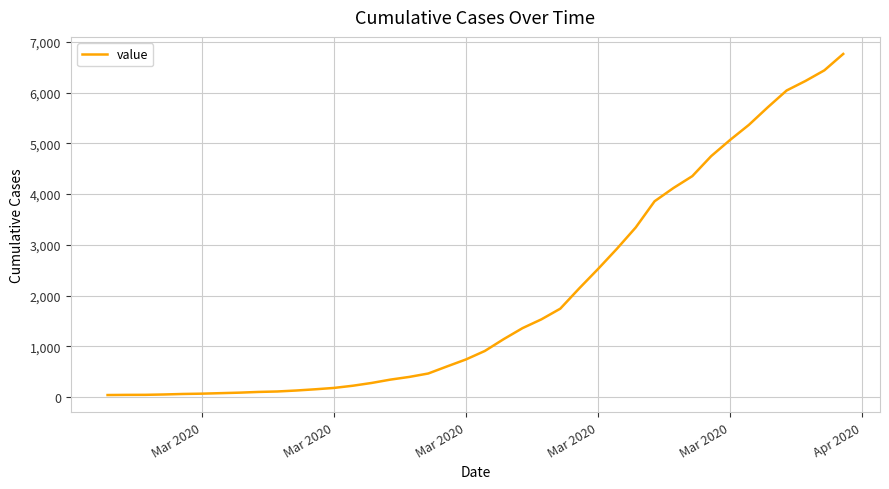

What is the difference between the maximum and minimum values?

6719